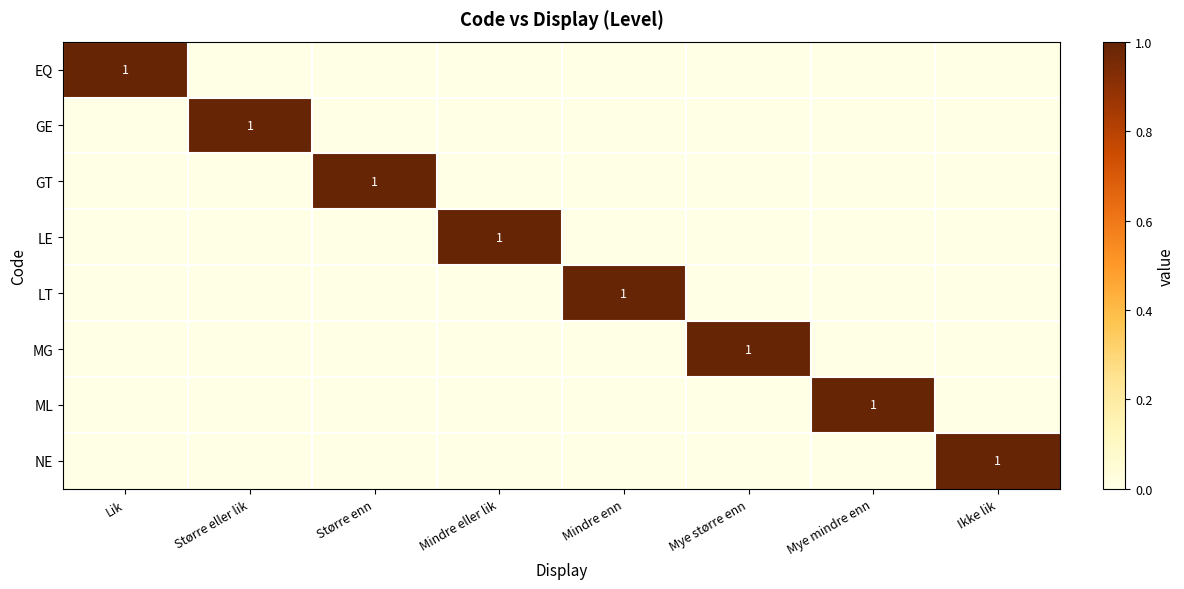

Is it true that ML equals 0 at Mye mindre enn?

False